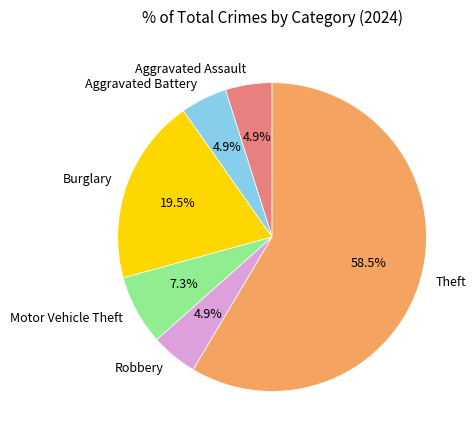

What is the ratio of the value at Aggravated Battery to the value at Aggravated Assault?

1.0